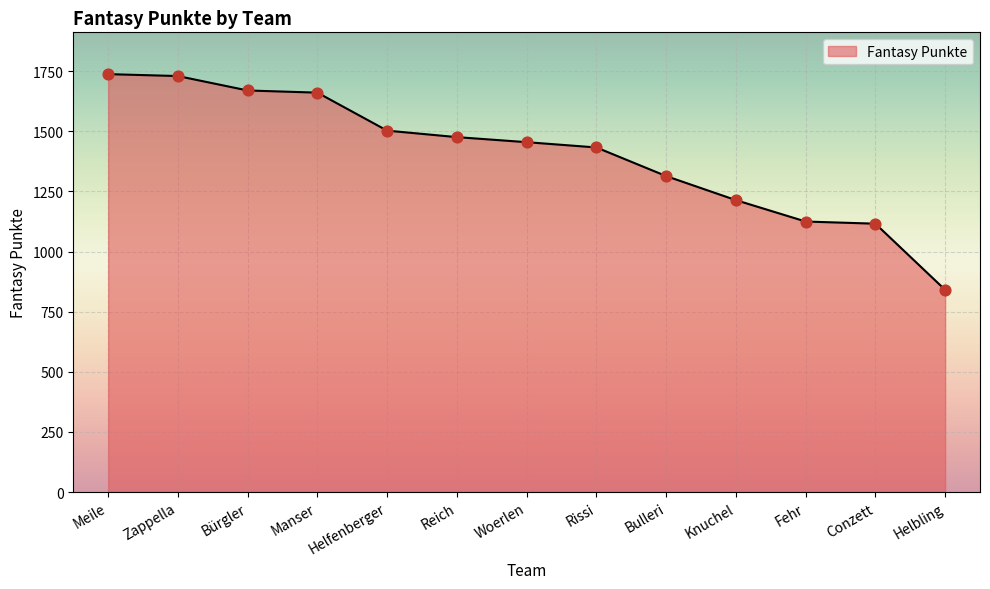

Approximately how many times larger is the value at Knuchel compared to Meile?

0.7